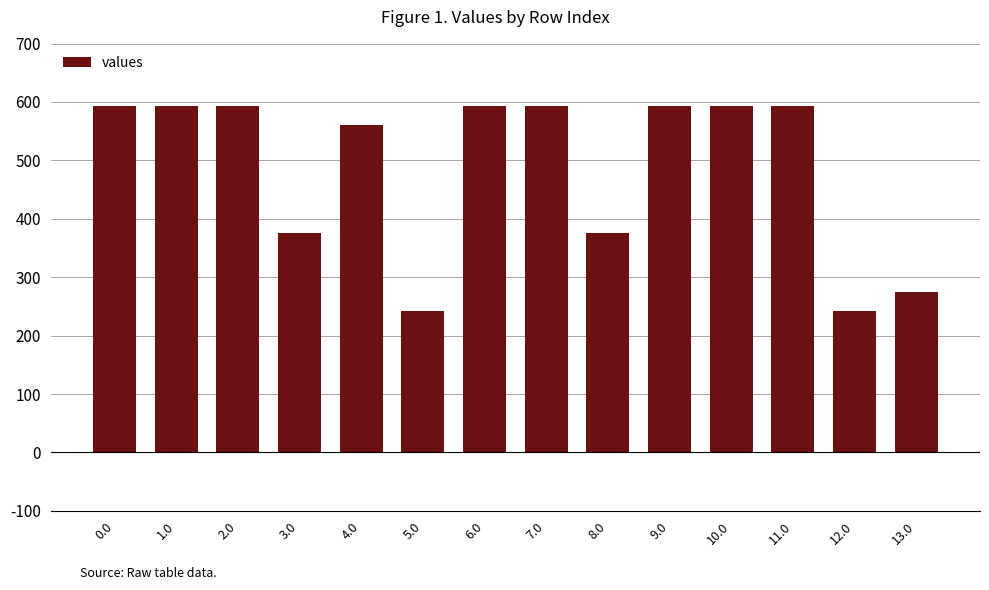

What is the approximate value at 7.0?

592.3